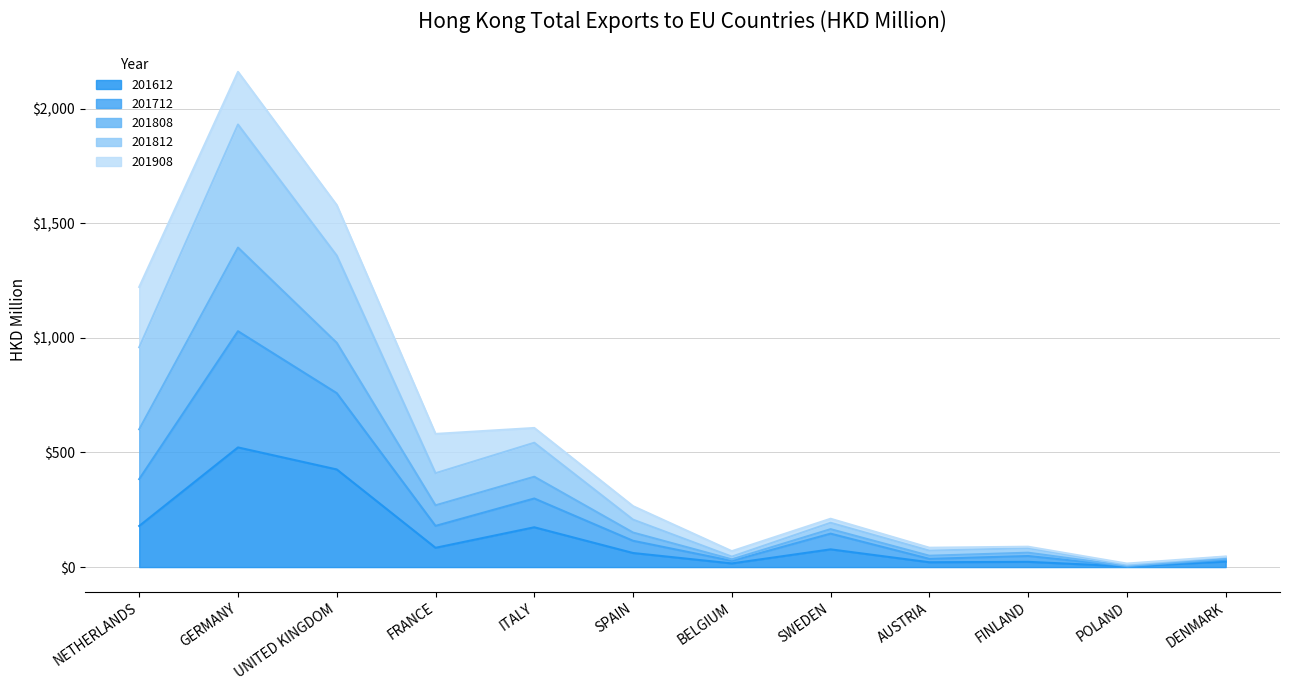

Is the value of 201612 at GERMANY greater than the value of 201808 at SWEDEN?

Yes